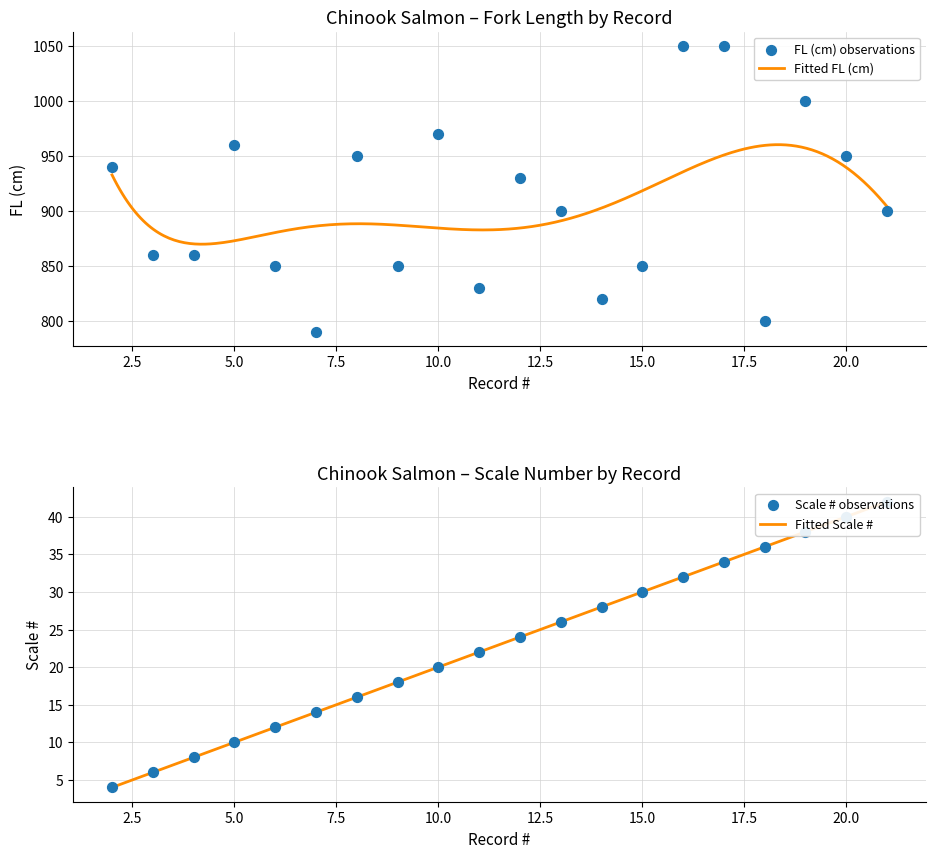

At how many categories does at least one series exceed 245?

20